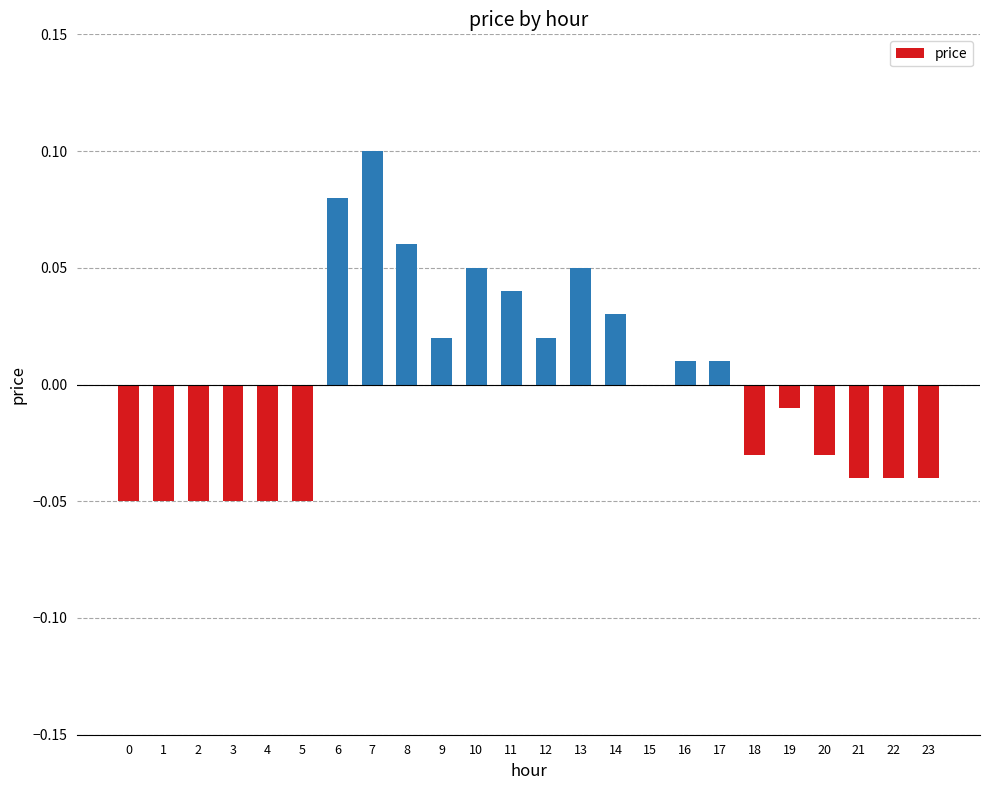

Which label corresponds to the largest value in the chart?

7